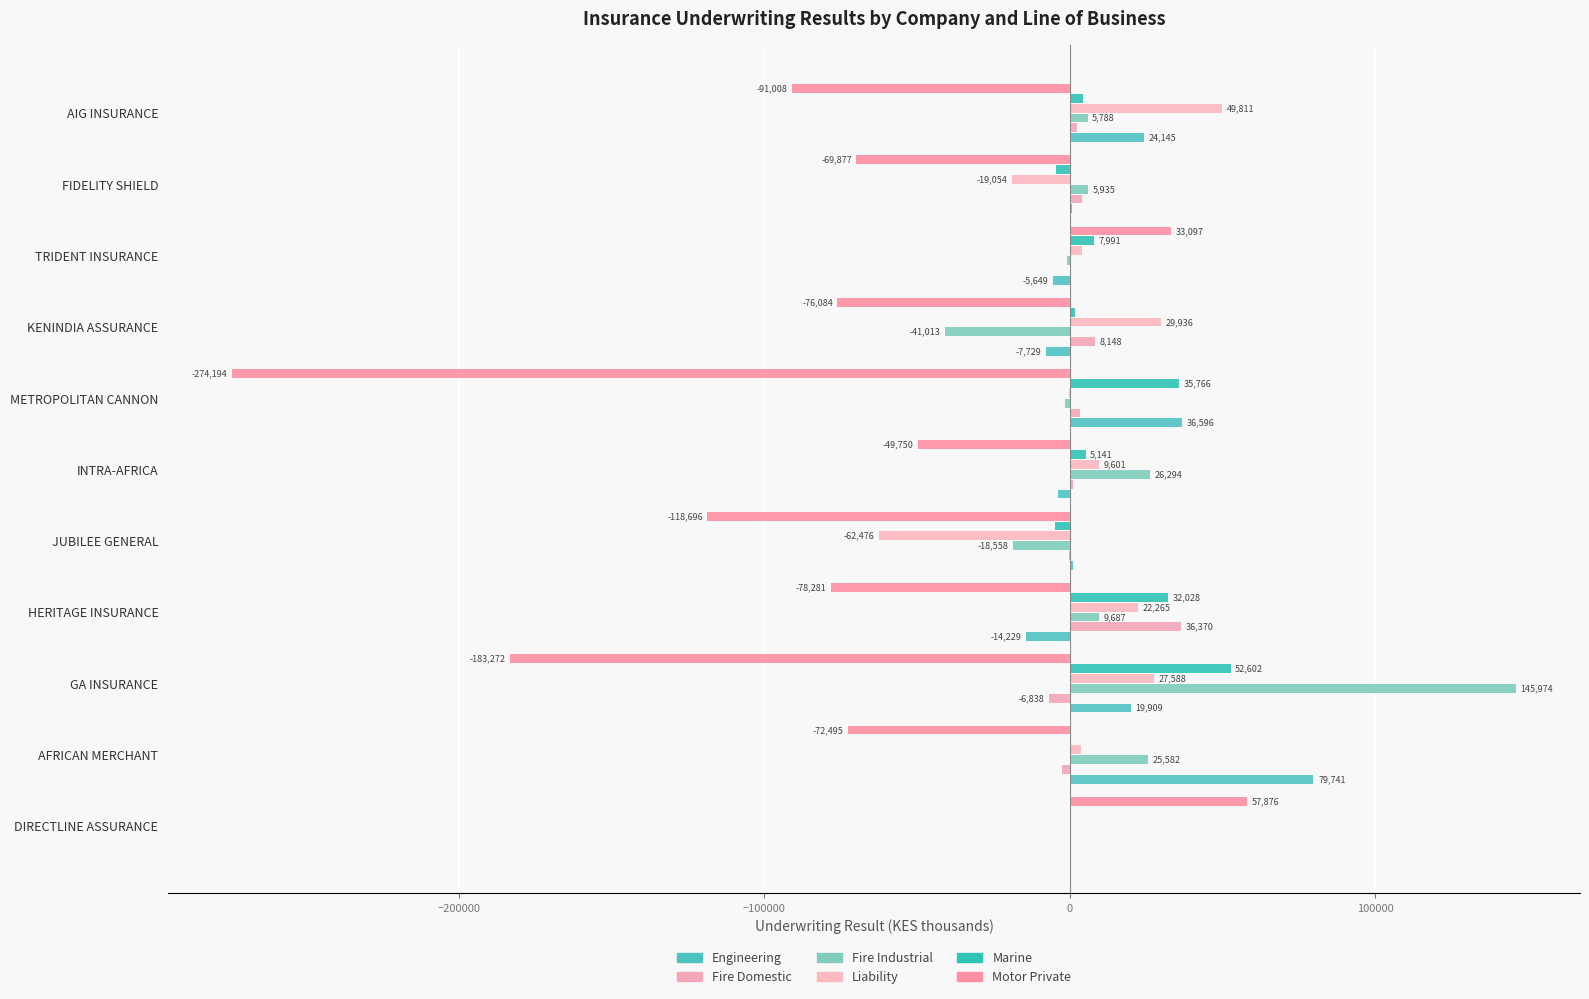

Count the number of categories in the chart.

11